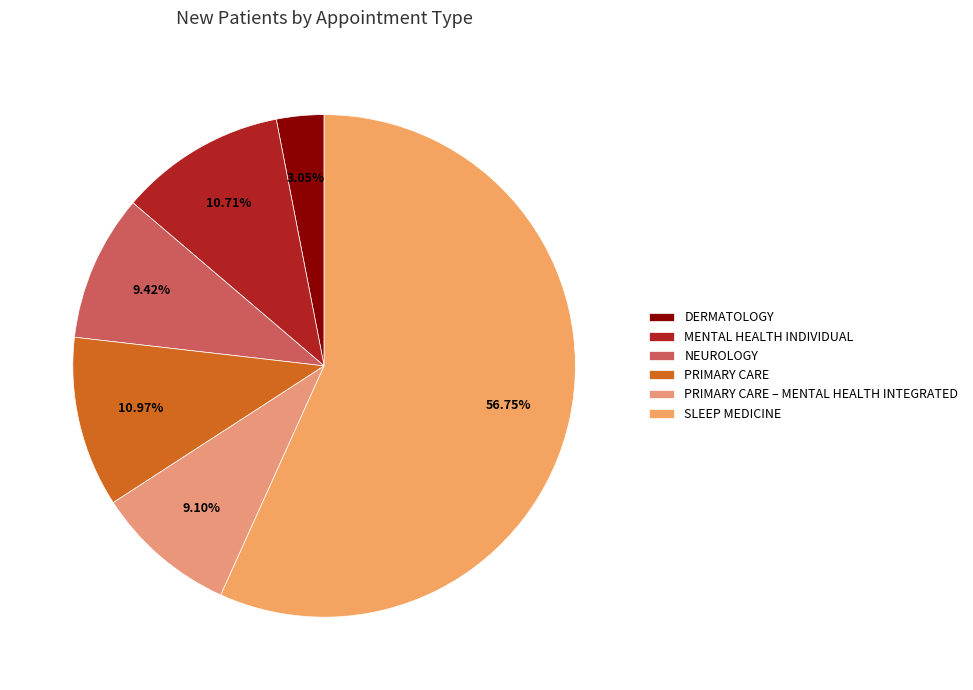

To the nearest percent, what is the combined percentage of NEUROLOGY and DERMATOLOGY?

12%